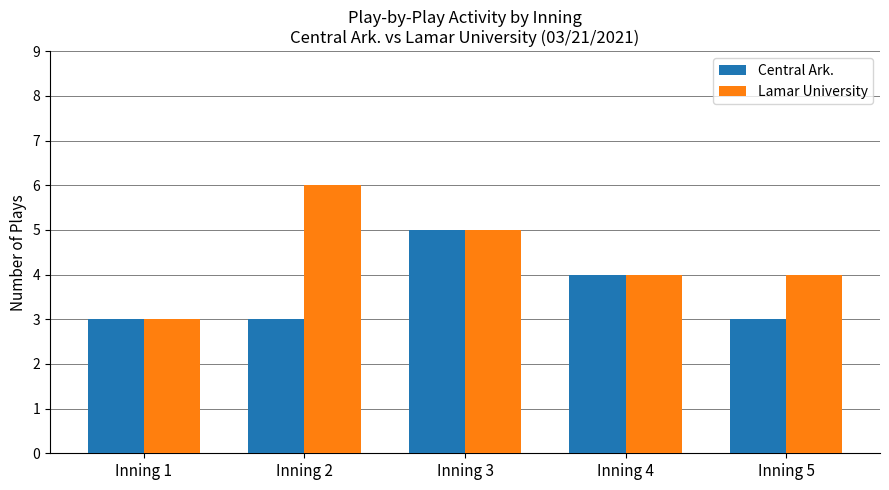

Is the value of Lamar University at Inning 2 greater than the value of Central Ark. at Inning 2?

Yes